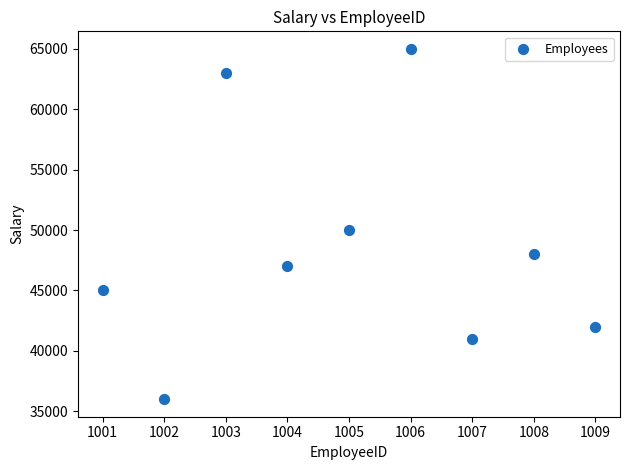

What Y value in the scatter plot is closest to 50500?

50000